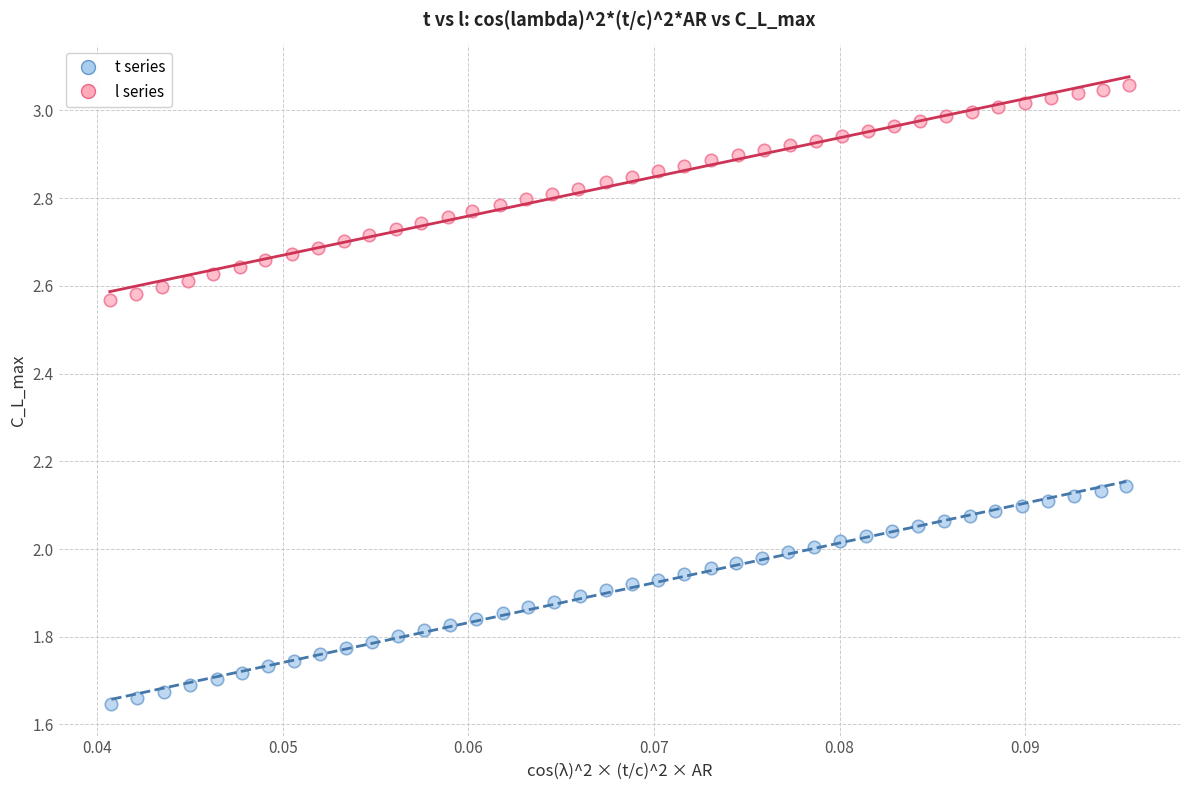

Which series contains the lowest Y value?

t series